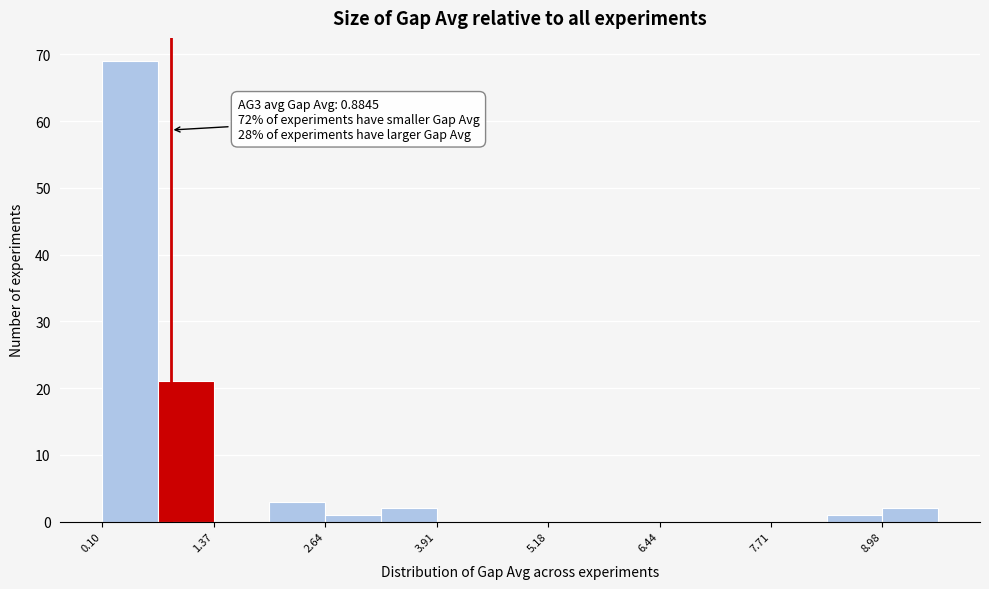

Read against the x-axis, roughly where is the centre of the tallest bar?

0.4